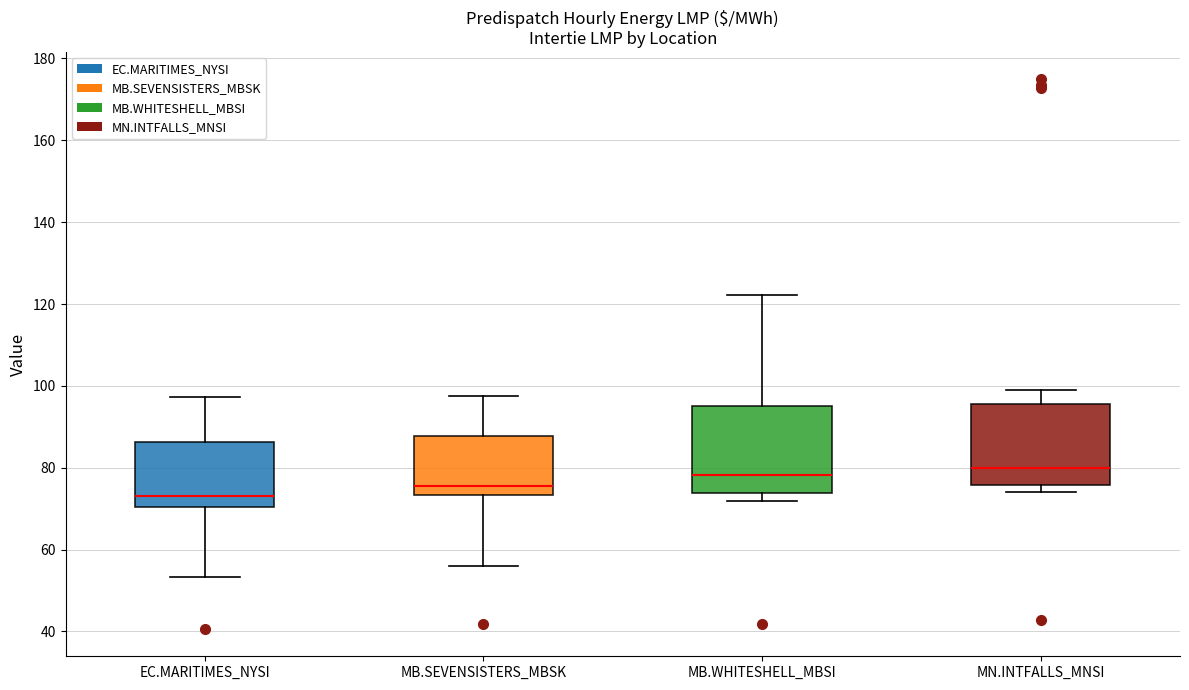

Reading left to right, transcribe this box plot: for each box, give where its median line is, the range the box spans, and where its two whiskers end, as read against the y-axis. The values are not printed on the chart, so give them approximately, as read against the axis.

EC.MARITIMES_NYSI: median 74, box 70 to 86, whiskers 54 to 98
MB.SEVENSISTERS_MBSK: median 76, box 74 to 88, whiskers 56 to 98
MB.WHITESHELL_MBSI: median 78, box 74 to 96, whiskers 72 to 122
MN.INTFALLS_MNSI: median 80, box 76 to 96, whiskers 74 to 100